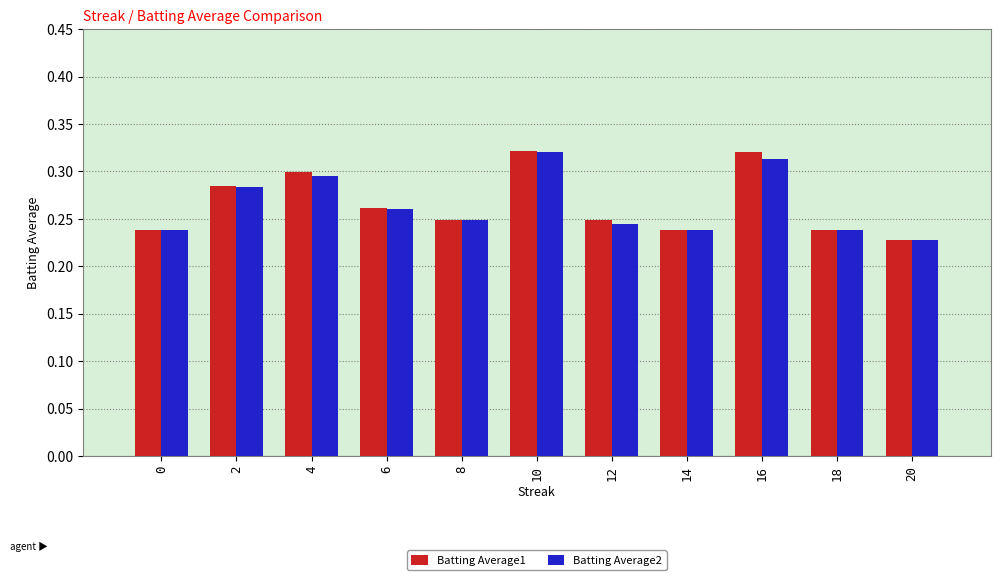

The value of Batting Average2 at 8 is 0.1. True or false?

False